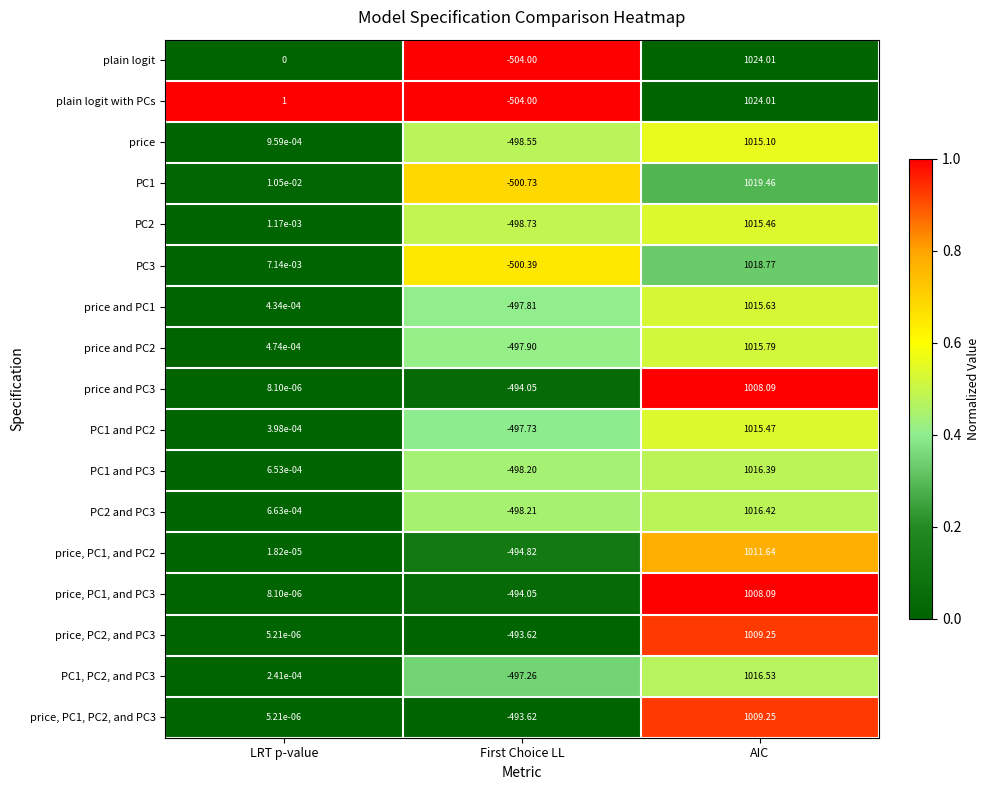

Between LRT p-value and AIC, which series saw the biggest shift?

plain logit